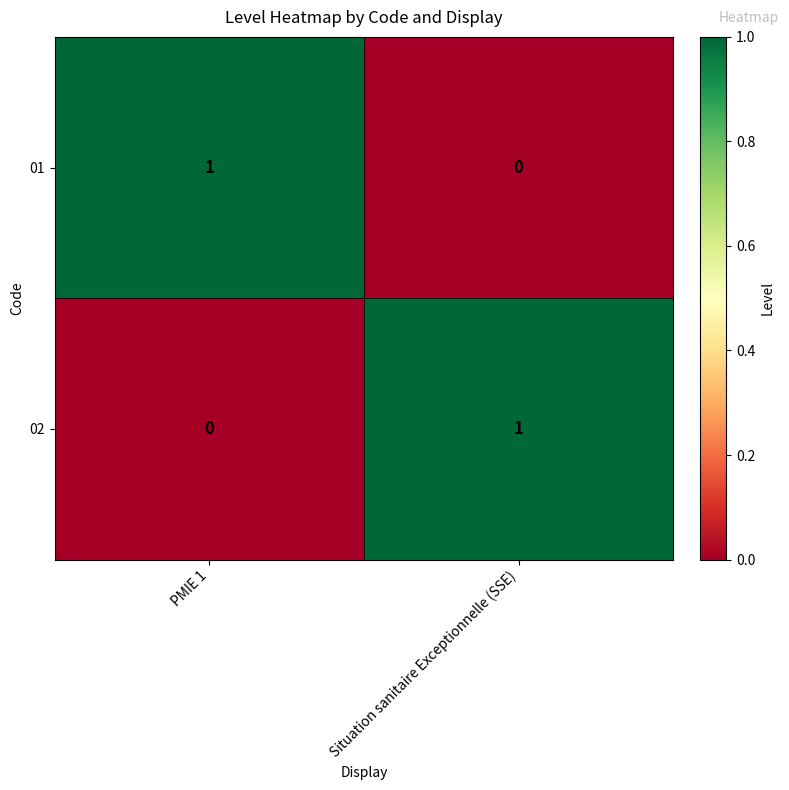

Reading left to right, list all the values displayed in this chart.

01: PMIE 1=1	Situation sanitaire Exceptionnelle (SSE)=0
02: PMIE 1=0	Situation sanitaire Exceptionnelle (SSE)=1